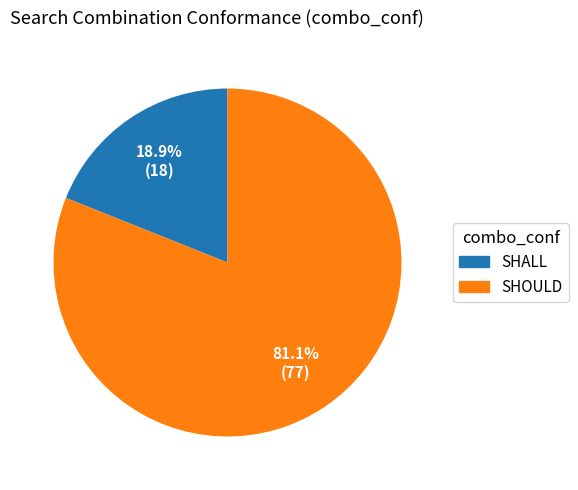

Which slice is the largest?

SHOULD